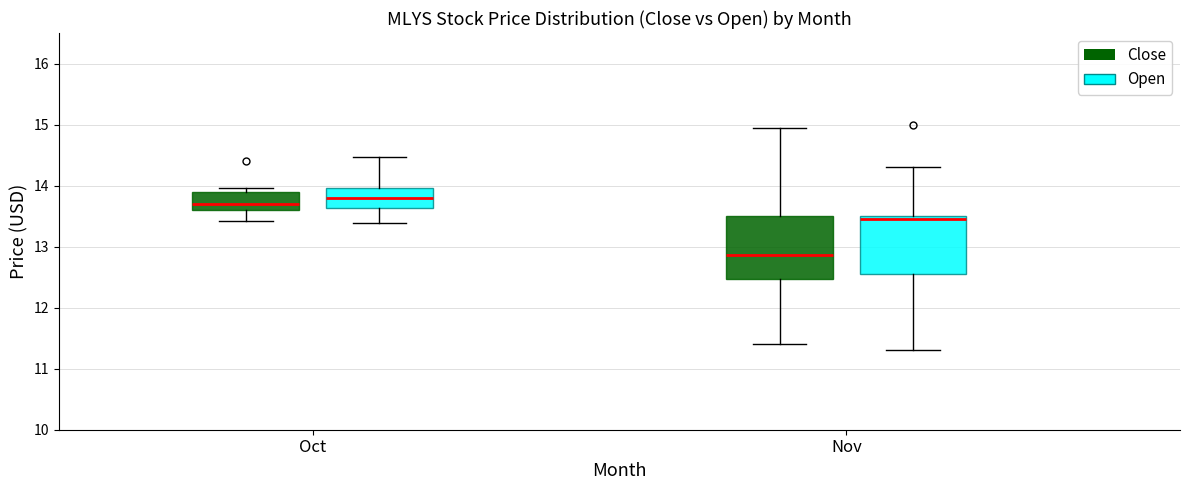

Reading left to right, transcribe this box plot: for each box, give where its median line is, the range the box spans, and where its two whiskers end, as read against the y-axis. The values are not printed on the chart, so give them approximately, as read against the axis.

Oct (Close): median 13.7, box 13.6 to 13.9, whiskers 13.4 to 14.0
Oct (Open): median 13.8, box 13.6 to 14.0, whiskers 13.4 to 14.5
Nov (Close): median 12.9, box 12.5 to 13.5, whiskers 11.4 to 14.9
Nov (Open): median 13.5 (just below the box's upper edge), box 12.5 to 13.5, whiskers 11.3 to 14.3